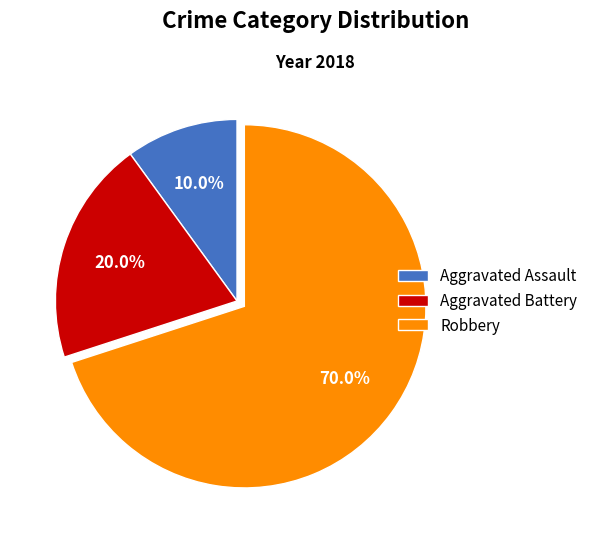

Is there a majority slice in this chart?

Yes